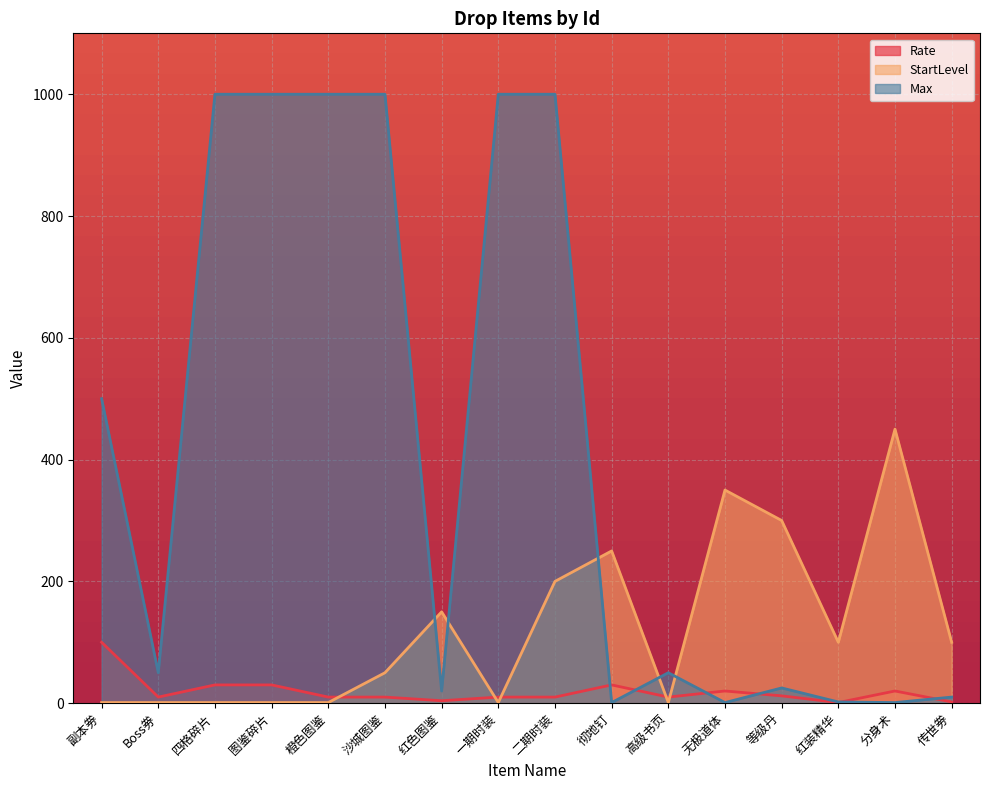

What is the value of the Max point at the 1st from the left?

500